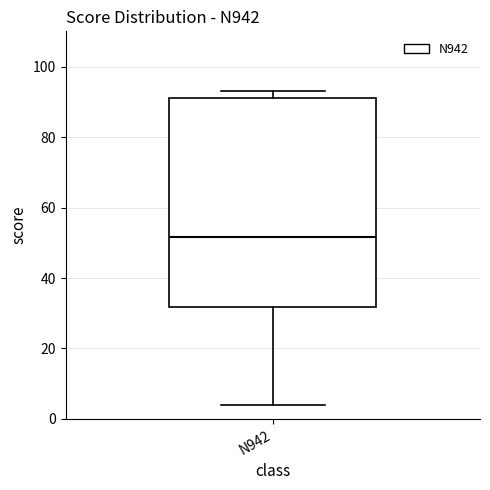

Read this box plot against the y-axis: the position of the median line, the range covered by the box, and the ends of both whiskers. The values are not printed on the chart, so give them approximately, as read against the axis.

median 52, box 32 to 92, whiskers 4 to 94